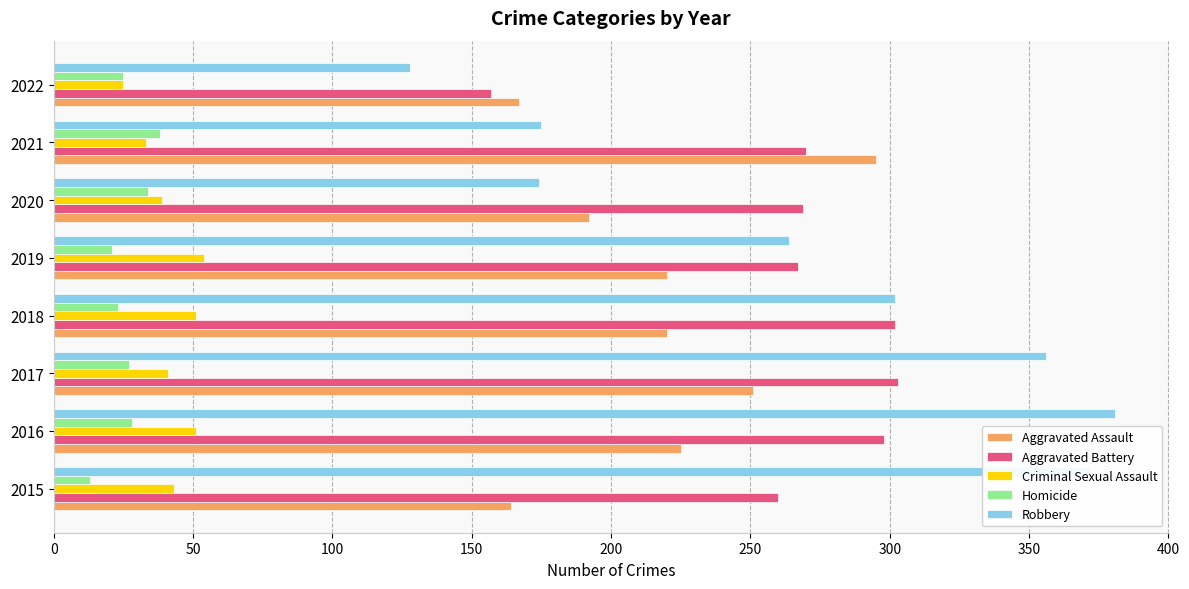

What is the total value across all series at 2015?

852